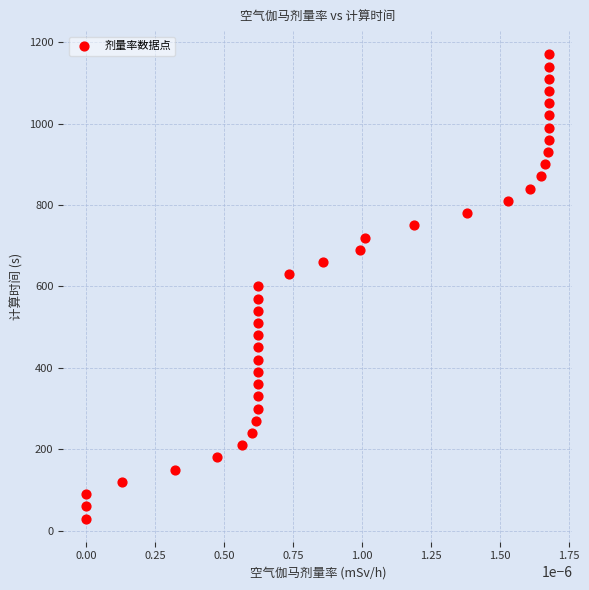

What is the range of Y values (max minus min)?

1140